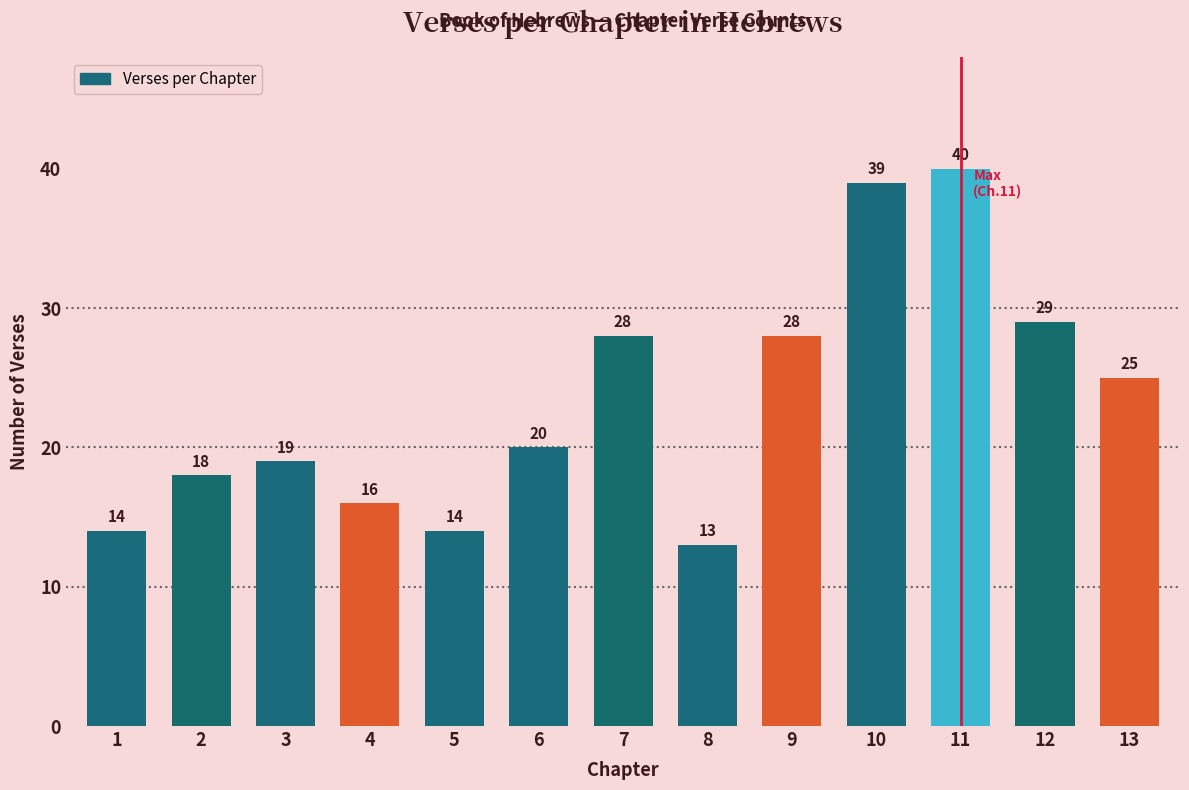

What is the change in value from 10 to 11?

+1